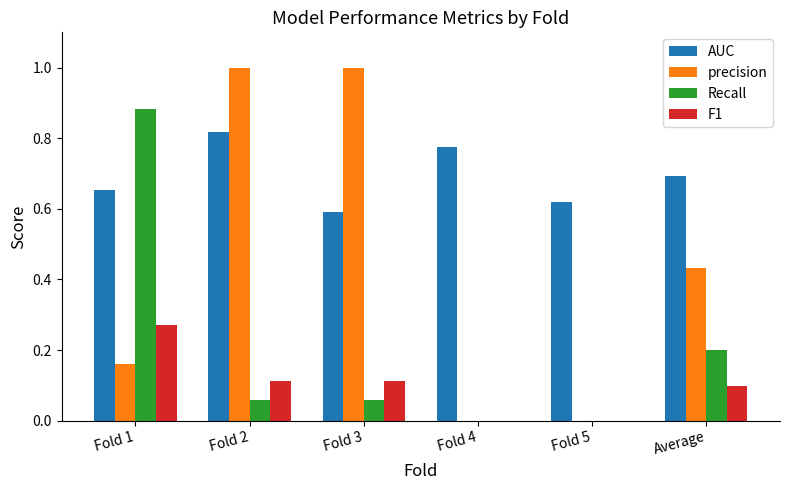

What is the total value across all series at Fold 2?

2.0